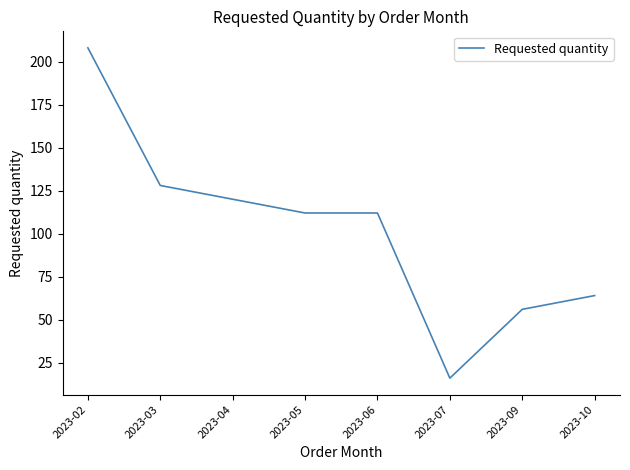

Which has a higher value, 2023-02 or 2023-07?

2023-02